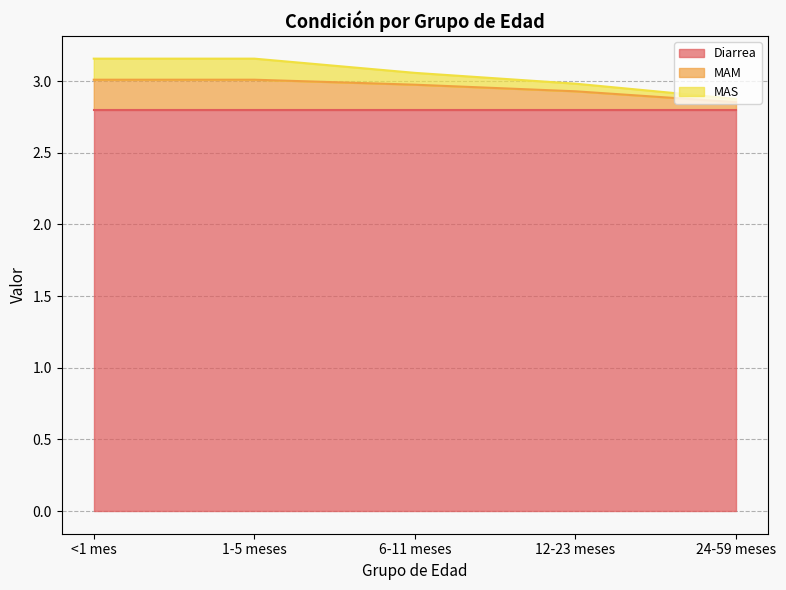

At which label is MAS closest to 3?

12-23 meses